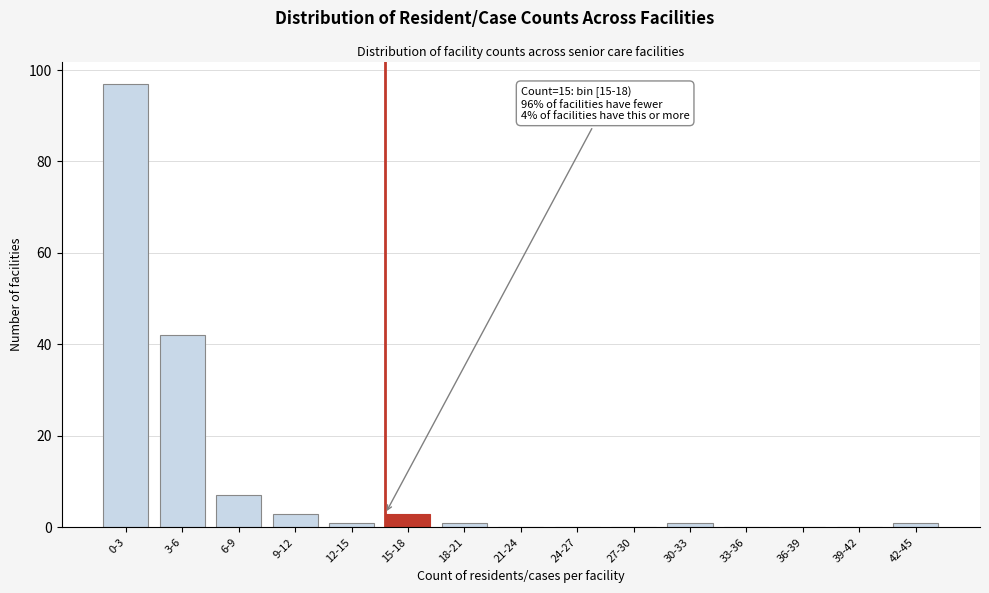

Reading left to right, what are all the values shown in this chart?

0-3=97	3-6=42	6-9=7	9-12=3	12-15=1	15-18=3	18-21=1	21-24=0	24-27=0	27-30=0	30-33=1	33-36=0	36-39=0	39-42=0	42-45=1